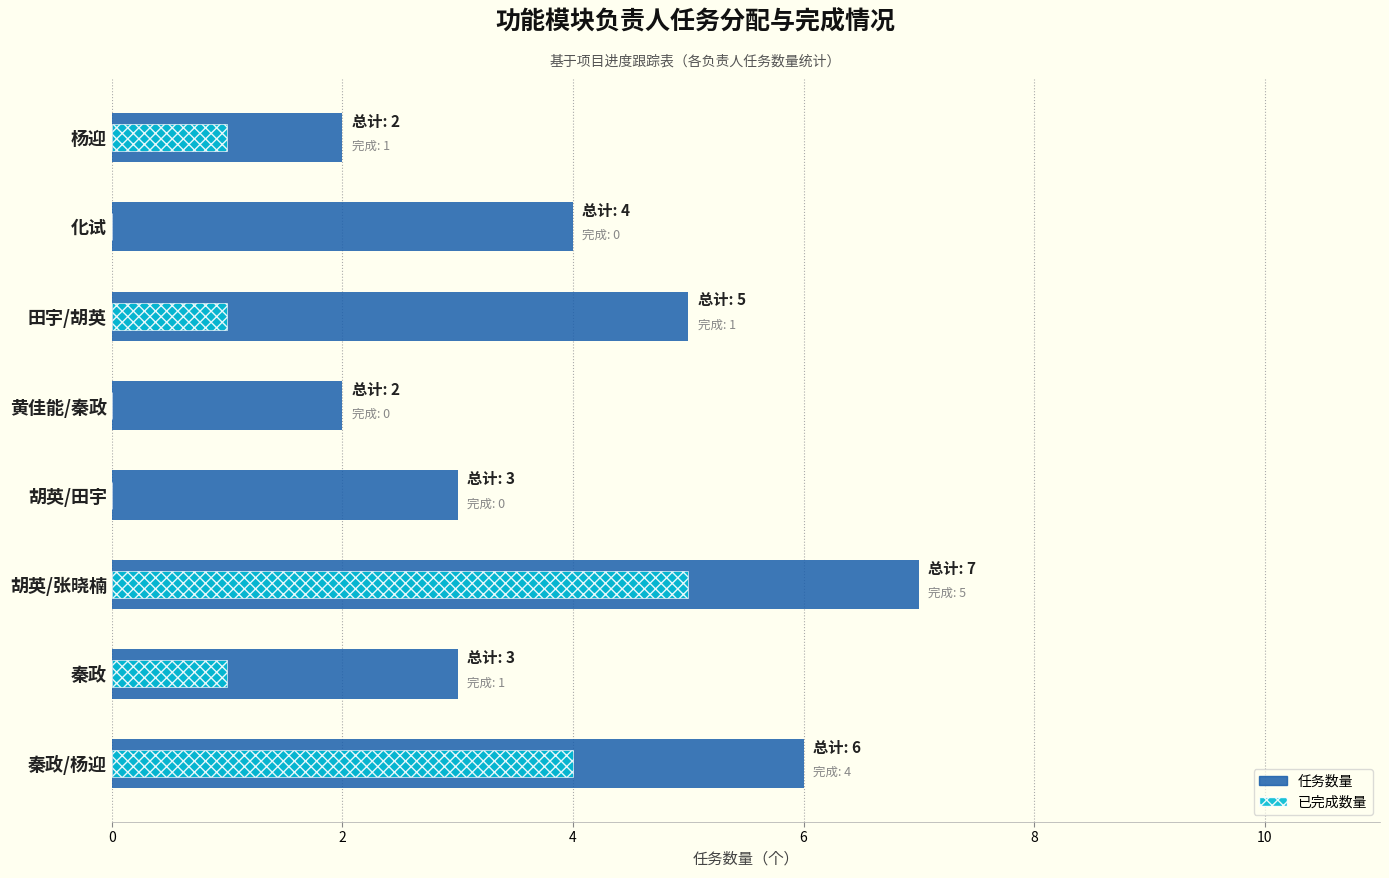

At how many categories does at least one series exceed 1?

8